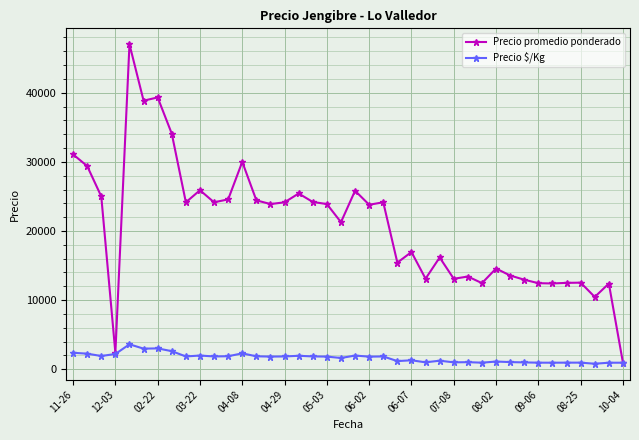

At how many categories does at least one series exceed 37759?

3